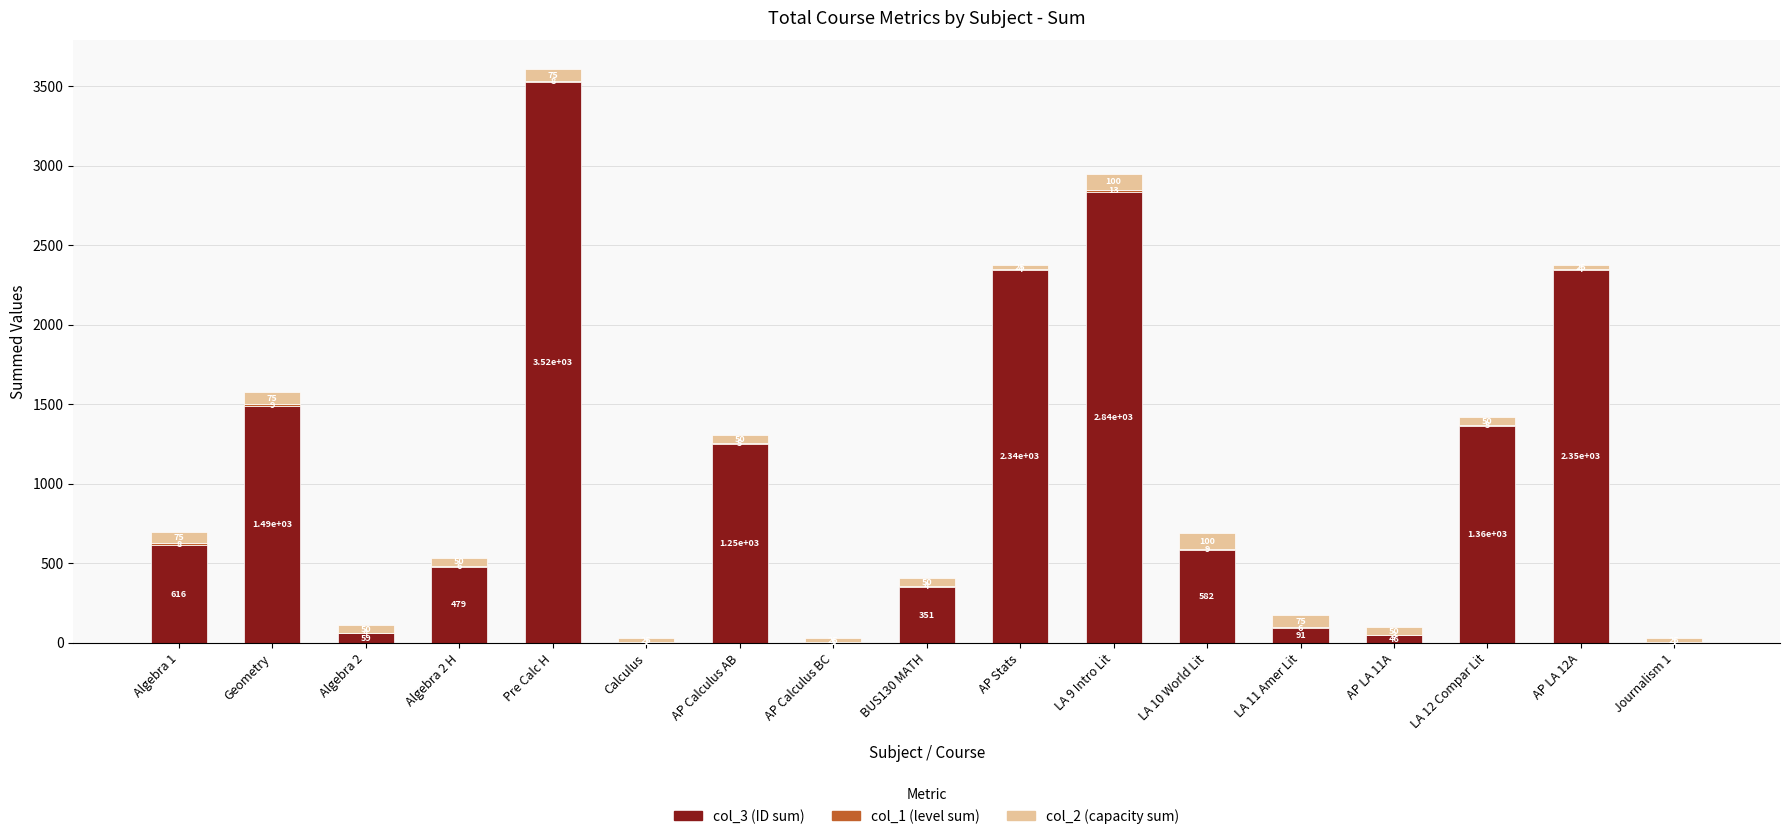

What is the total value across all series at LA 9 Intro Lit?

2949